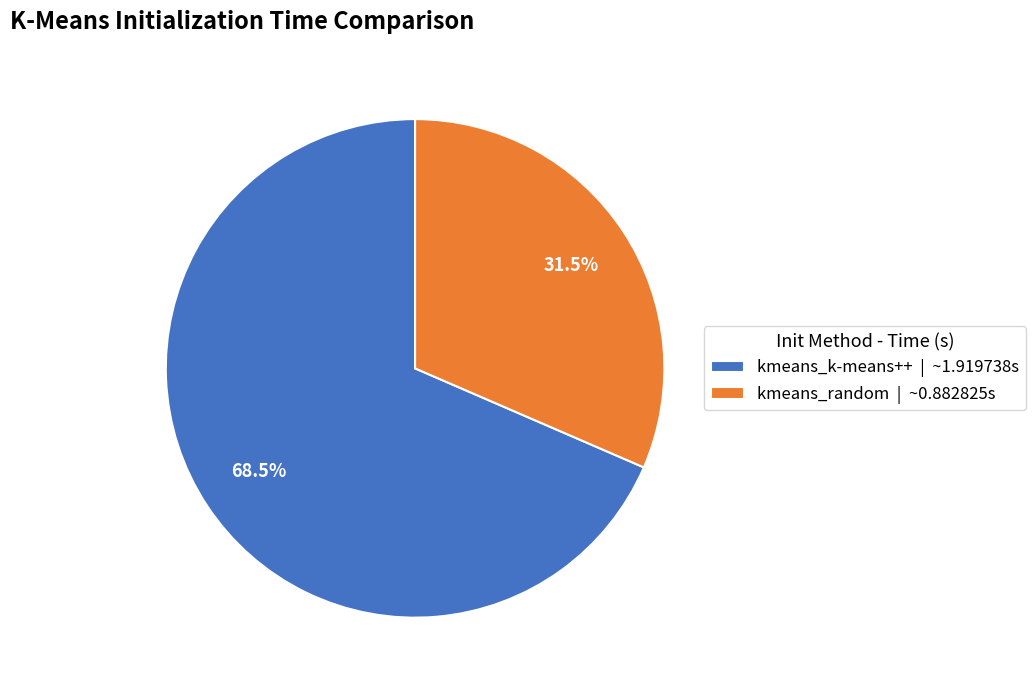

Is the sum of kmeans_k-means++ | ~1.919738s and kmeans_random | ~0.882825s greater than half?

Yes